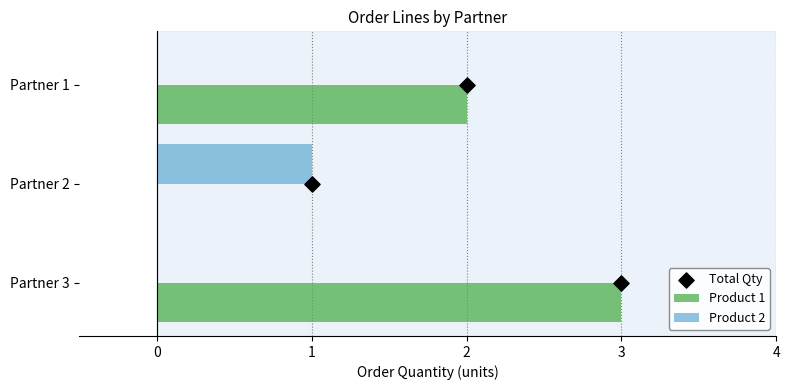

Is it true that Product 1 equals 5 at Partner 3?

False